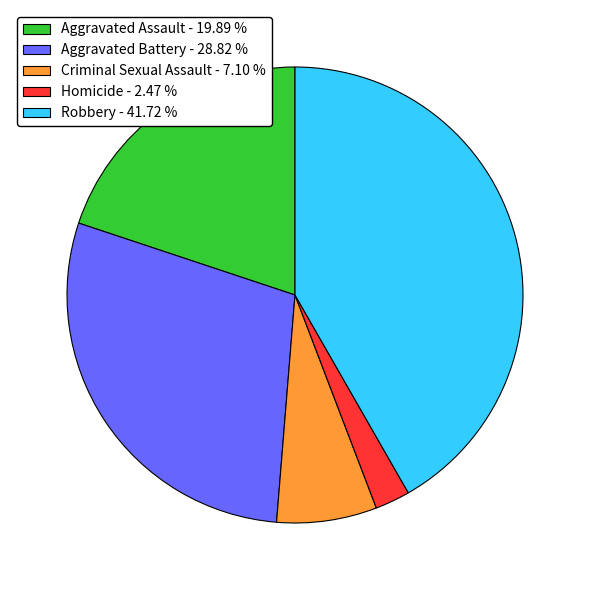

Rank the categories by value from lowest to highest.

Homicide, Criminal Sexual Assault, Aggravated Assault, Aggravated Battery, Robbery